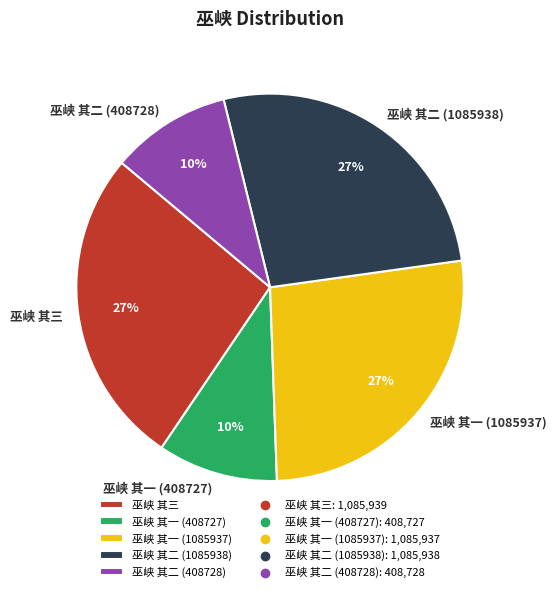

Is there any slice that represents more than half of the pie?

No